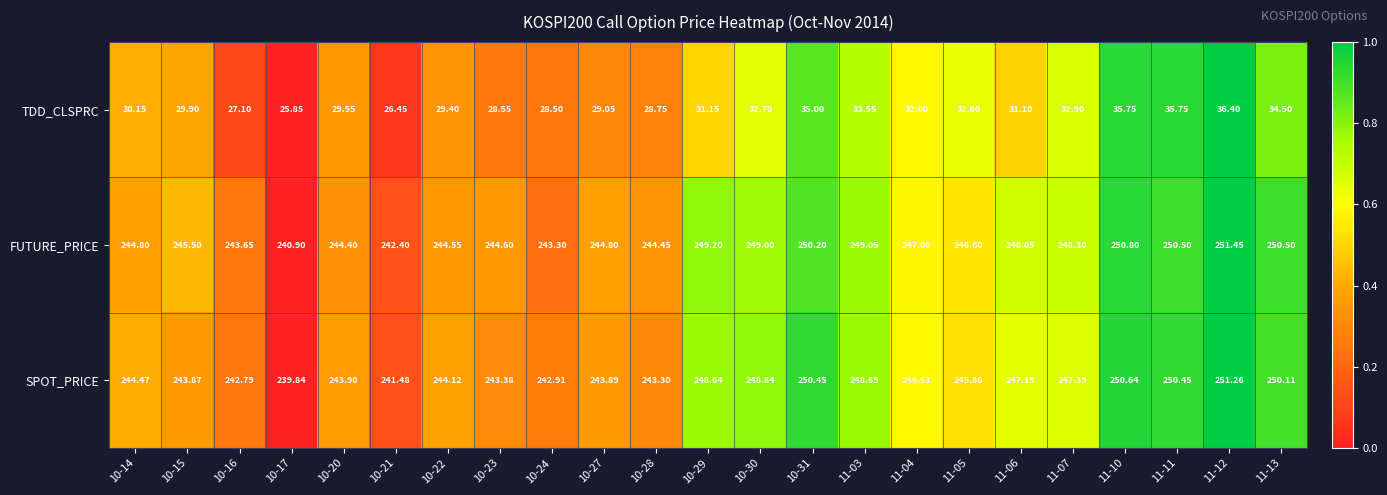

Which series has the largest range (max minus min)?

SPOT_PRICE